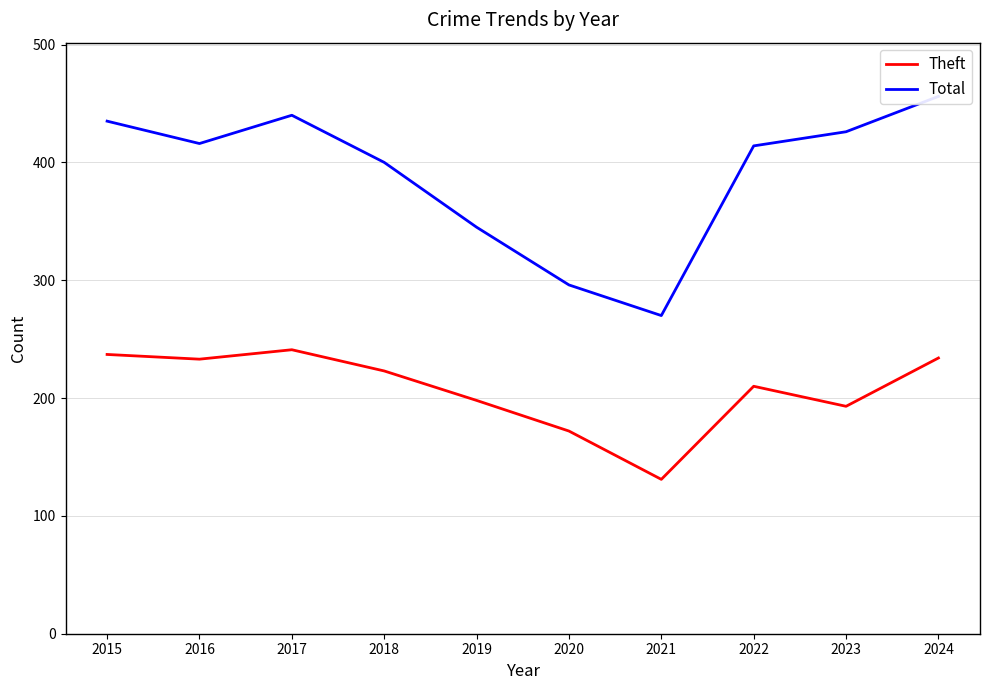

What value does the Total series have at 2021?

270